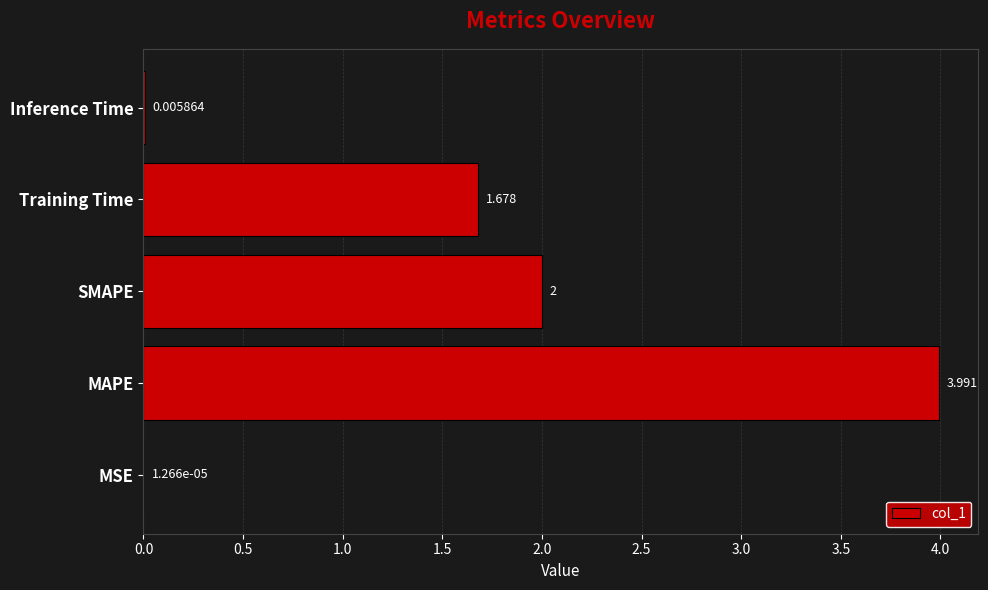

Which category has the highest value across all series?

MAPE